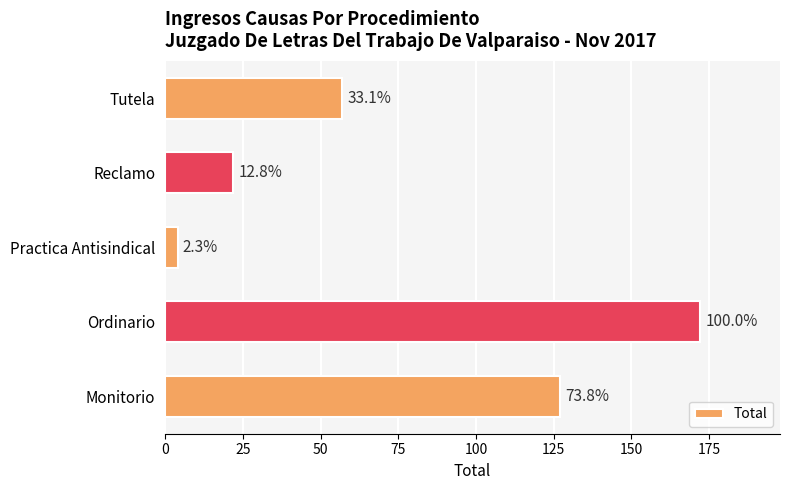

Count the number of data series in this chart.

1